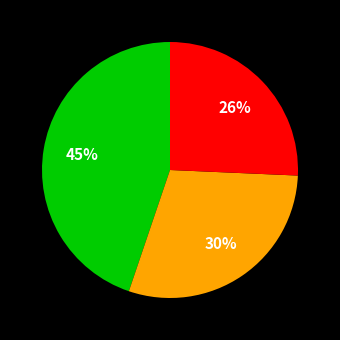

Is there a majority slice in this chart?

No